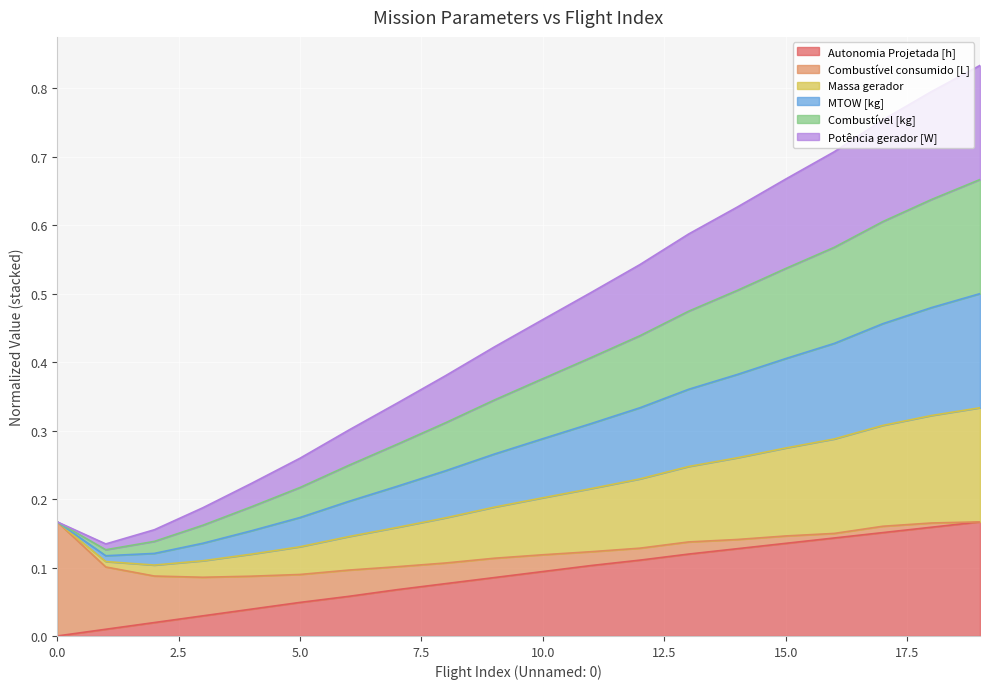

True or false: Autonomia Projetada [h] and Combustível [kg] cross at least once.

False